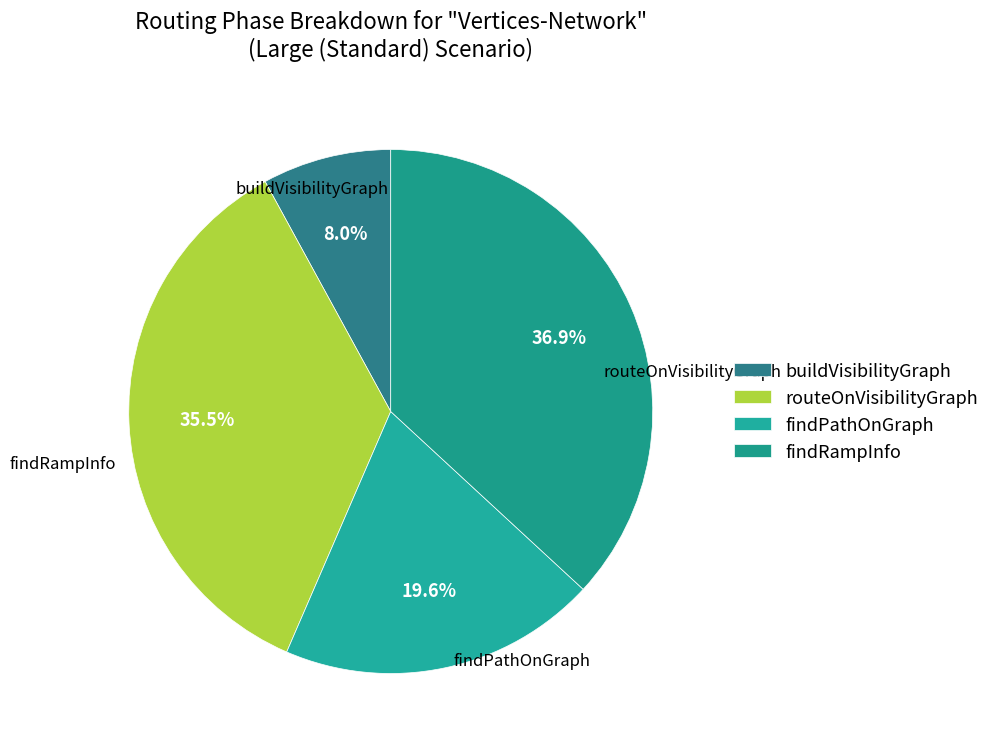

What is the largest slice in the pie chart?

findRampInfo